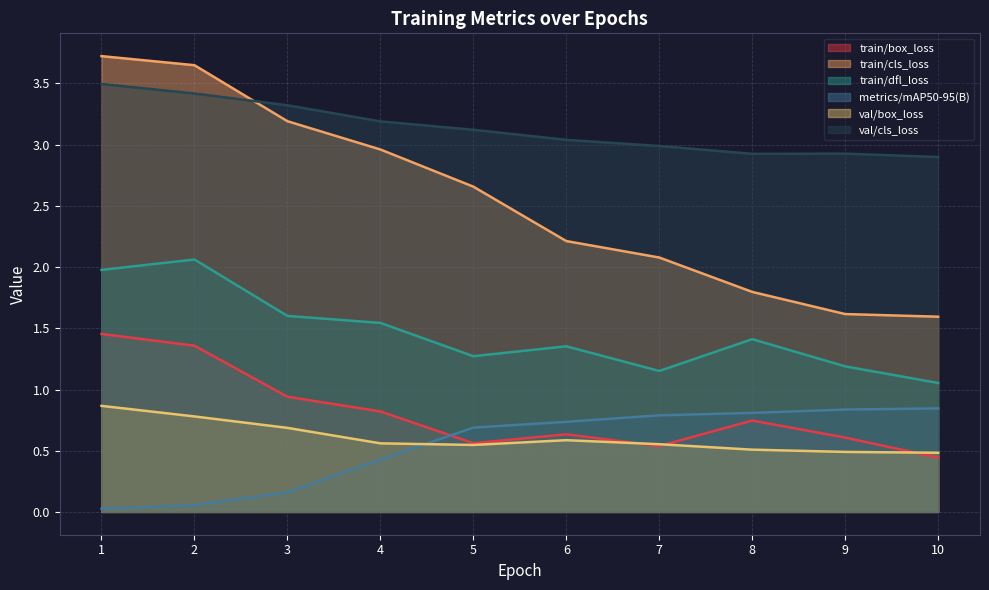

At how many categories does at least one series exceed 2?

10